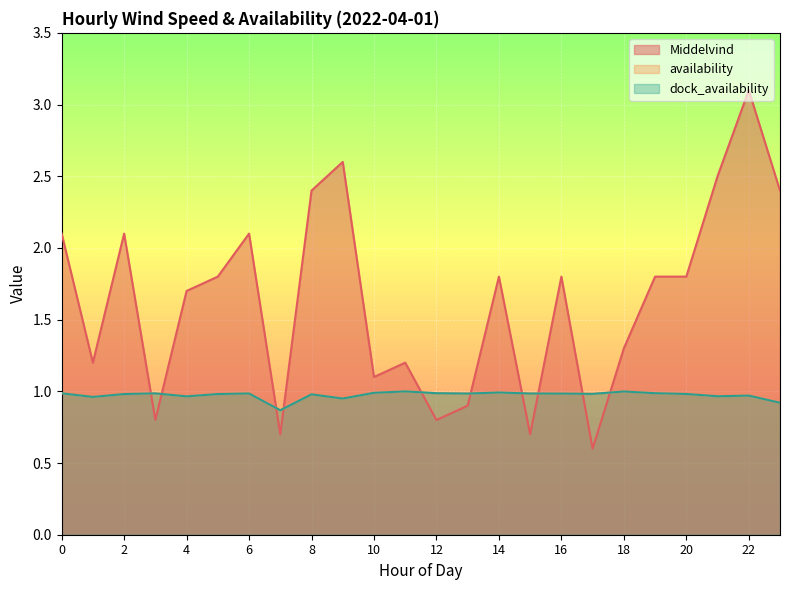

True or false: dock_availability and Middelvind intersect in this chart.

True